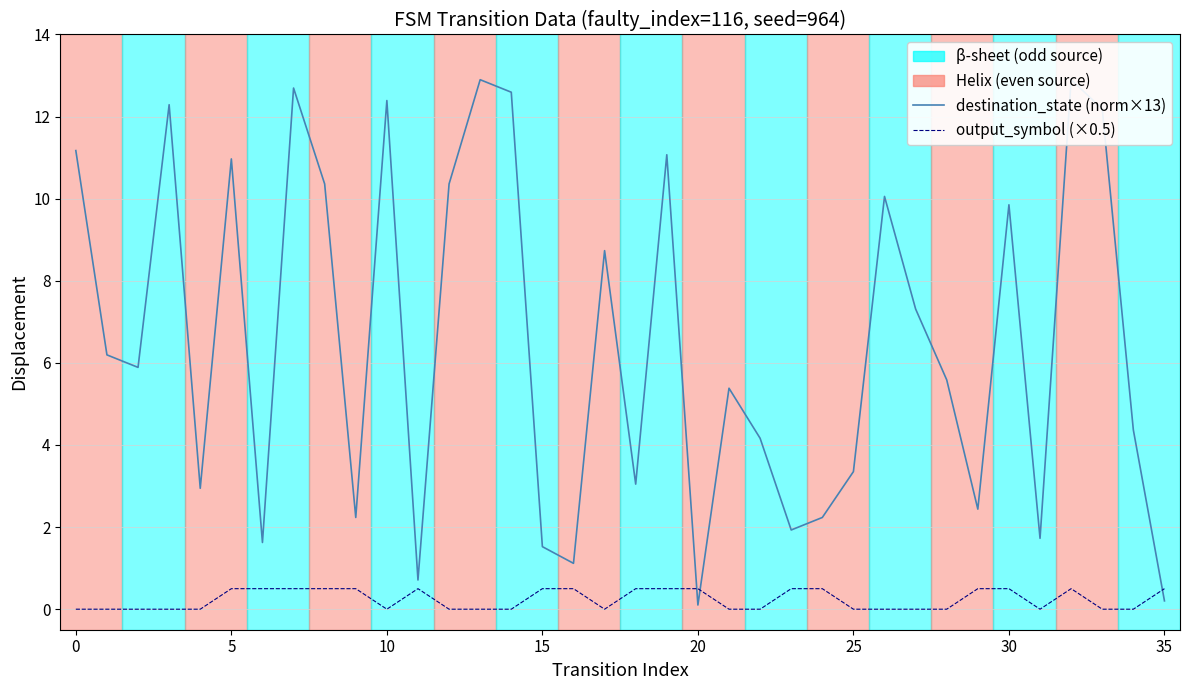

What is the difference between the highest and lowest values at 30?

12.2